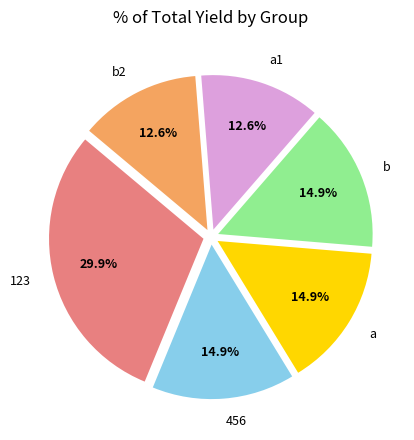

To the nearest percent, what is the difference between the largest and smallest slice percentages?

17%